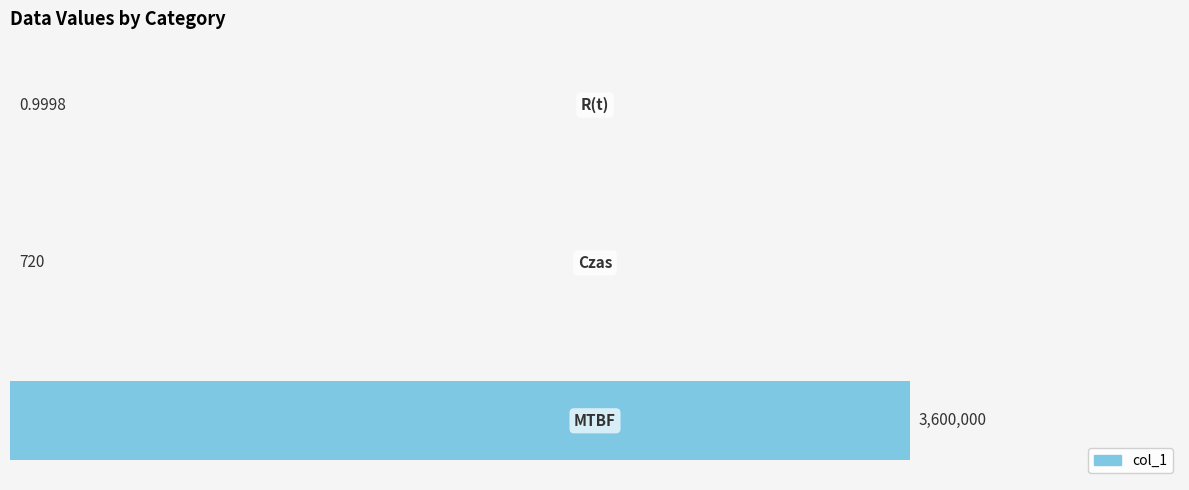

Are the bars horizontal?

Yes